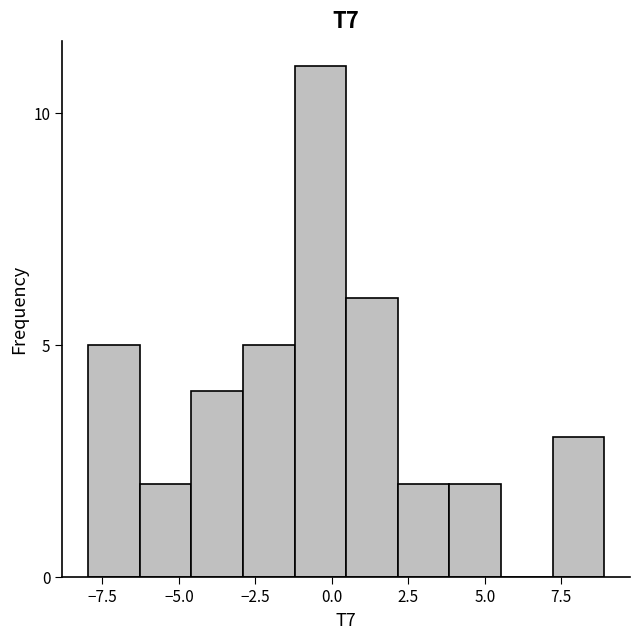

Read against the x-axis, roughly where is the centre of the tallest bar?

-0.5